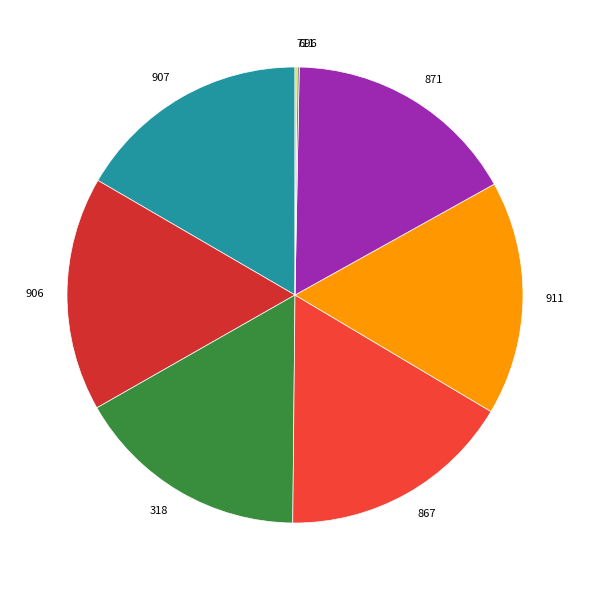

Do 907 and 906 together represent more than half of the pie?

No